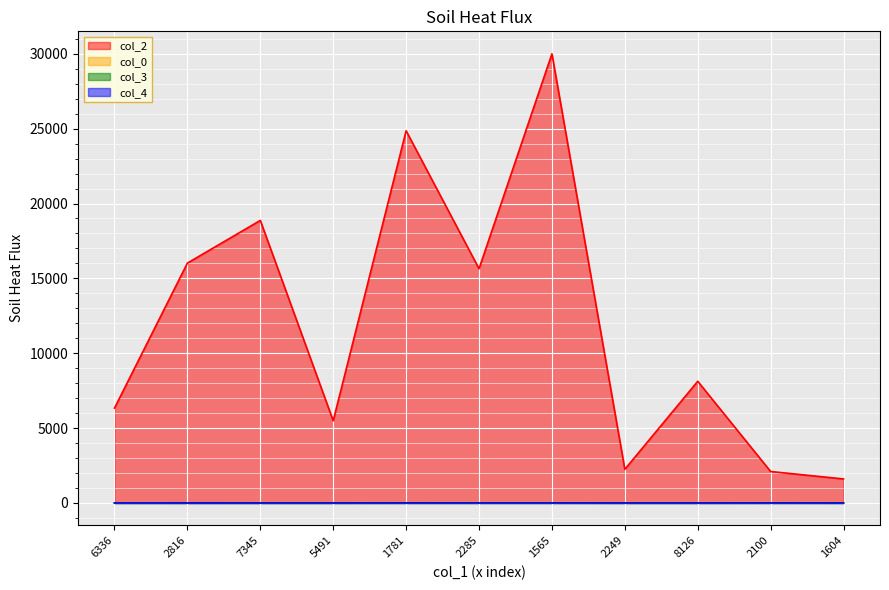

What is the label of the 3rd point from the right?

8126